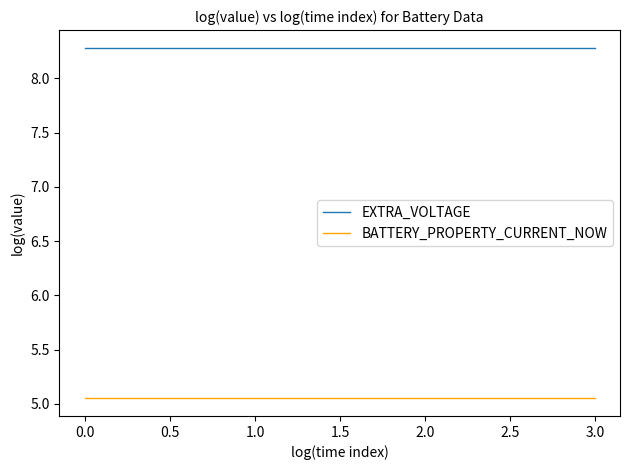

True or false: BATTERY_PROPERTY_CURRENT_NOW and EXTRA_VOLTAGE cross at least once.

False